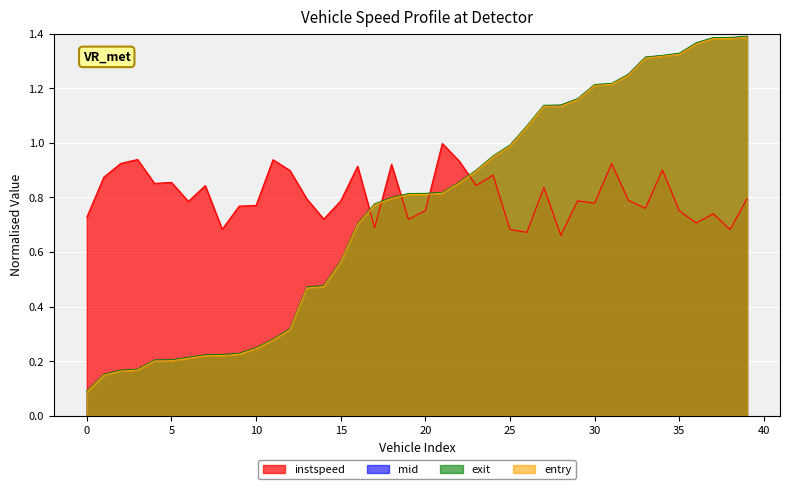

Which series has the largest total across all categories?

instspeed